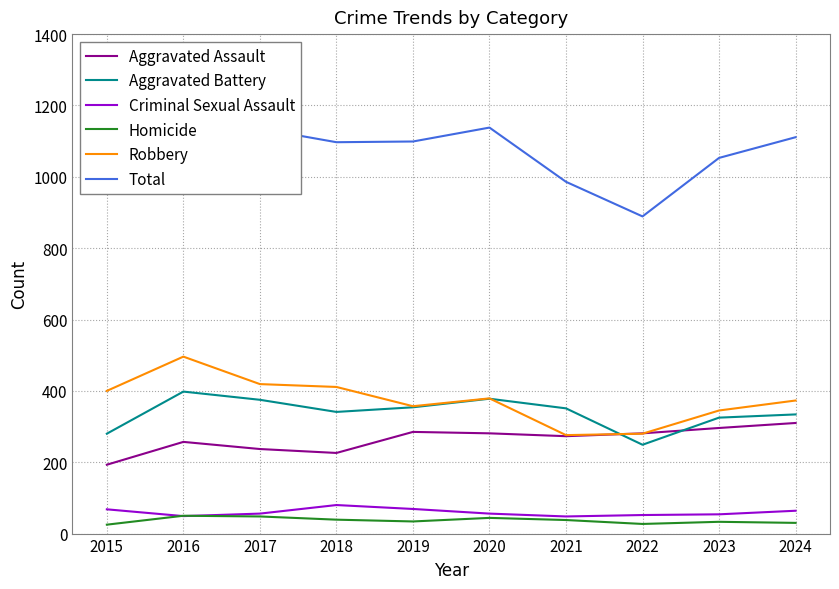

In Robbery, how many points are higher than both neighbors (excluding endpoints)?

2